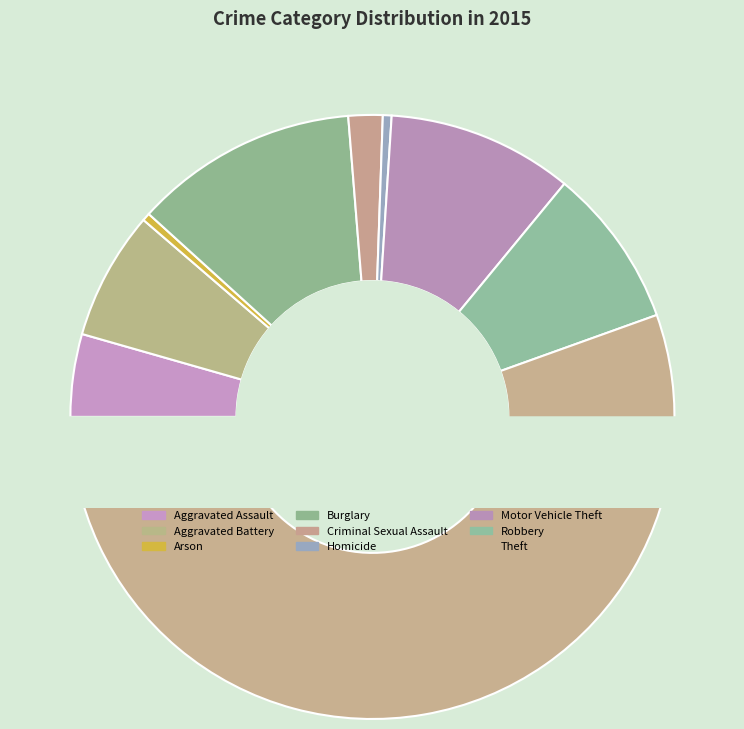

To the nearest percent, what is the difference between the Robbery and Theft slice percentages?

47%